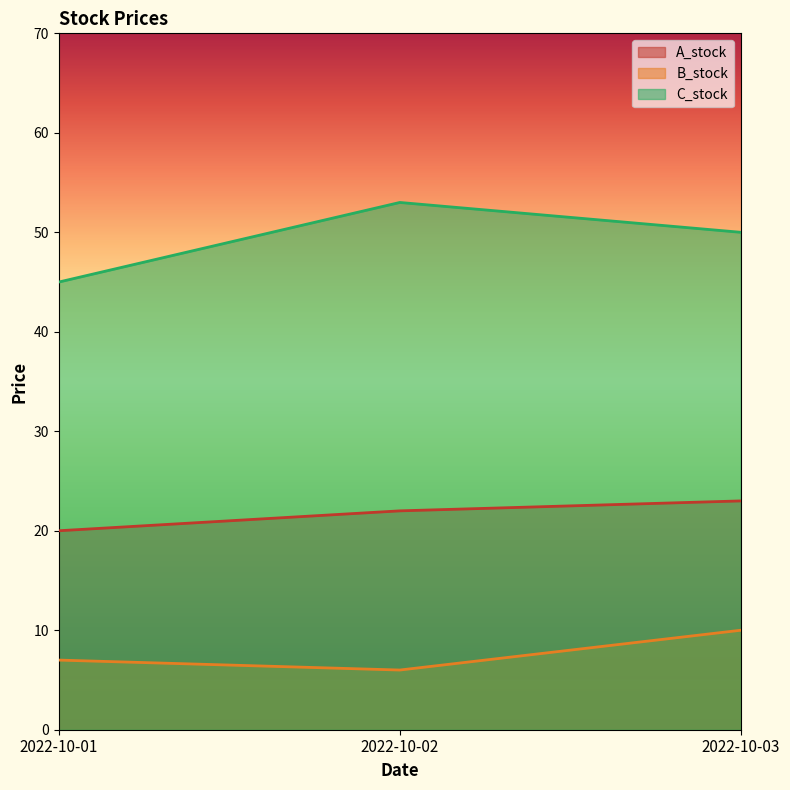

How many values in the A_stock series are below 22?

1